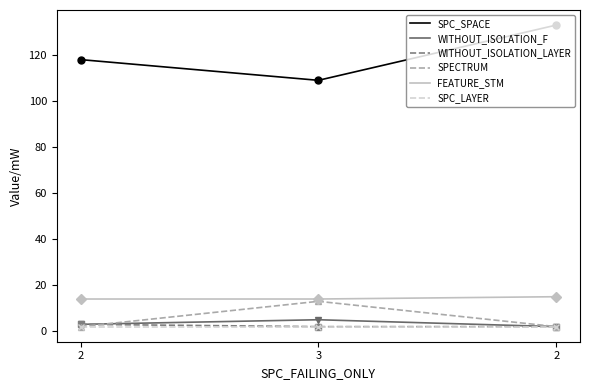

What is the label of the 2nd point from the left?

3